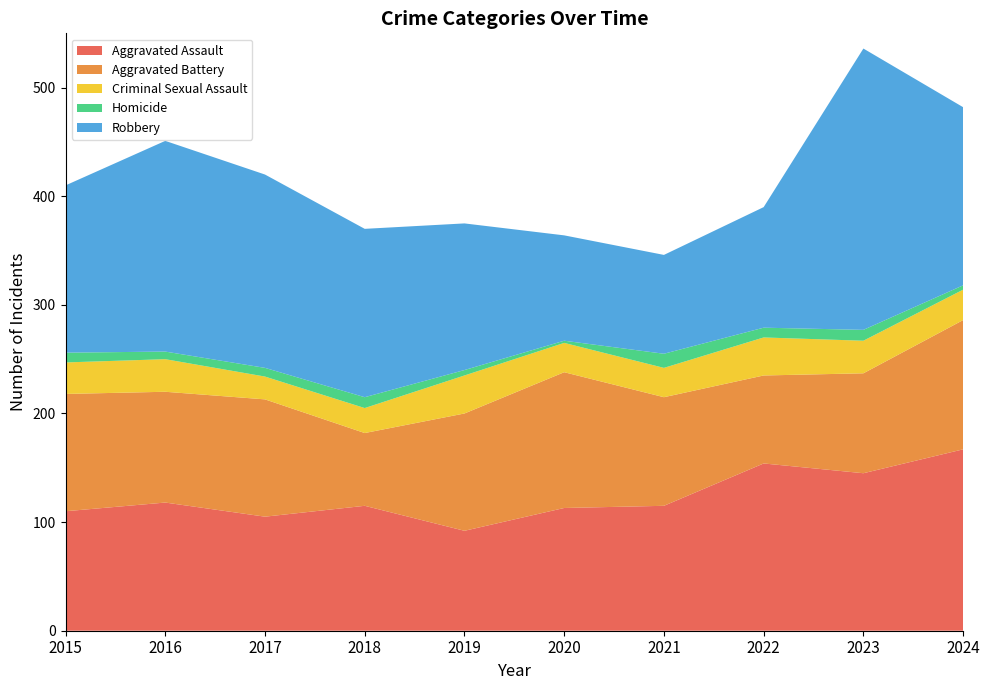

Reading left to right, list all the values displayed in this chart.

Aggravated Assault: 2015=110	2016=118	2017=105	2018=115	2019=92	2020=113	2021=115	2022=154	2023=145	2024=167
Aggravated Battery: 2015=108	2016=102	2017=108	2018=67	2019=108	2020=125	2021=100	2022=81	2023=92	2024=119
Criminal Sexual Assault: 2015=29	2016=30	2017=21	2018=23	2019=35	2020=27	2021=27	2022=35	2023=30	2024=28
Homicide: 2015=9	2016=7	2017=8	2018=10	2019=5	2020=2	2021=13	2022=9	2023=10	2024=4
Robbery: 2015=154	2016=194	2017=178	2018=155	2019=135	2020=97	2021=91	2022=111	2023=259	2024=164